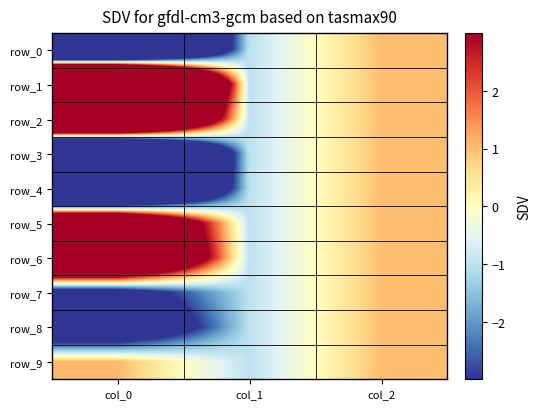

What is the maximum value shown in the chart?

27.7